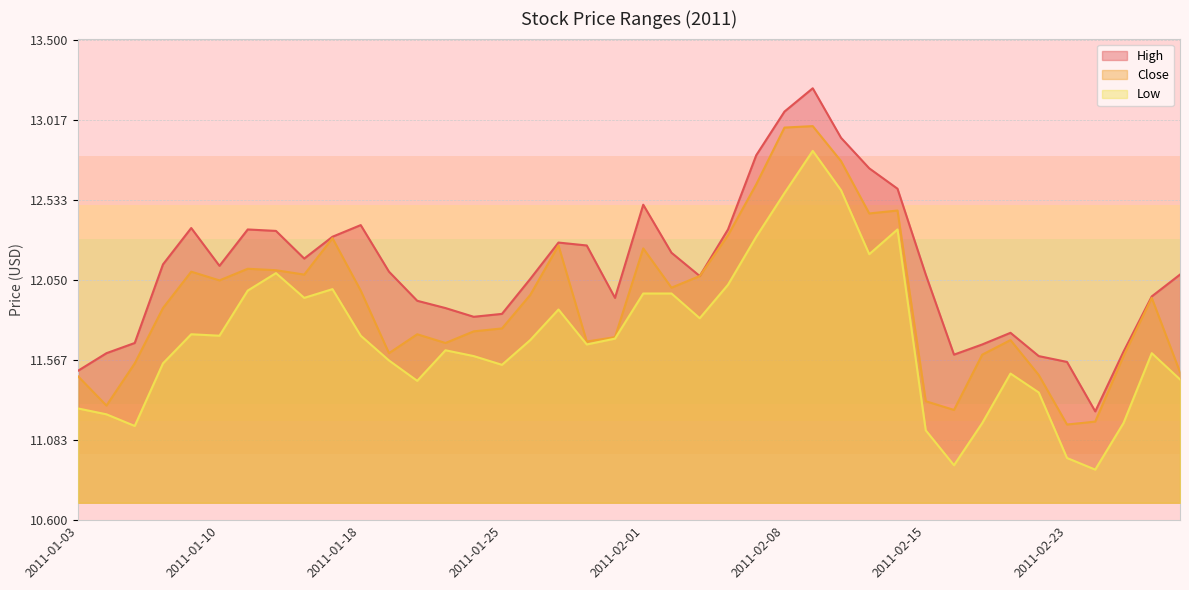

What is the sum of all Low values?

468.0